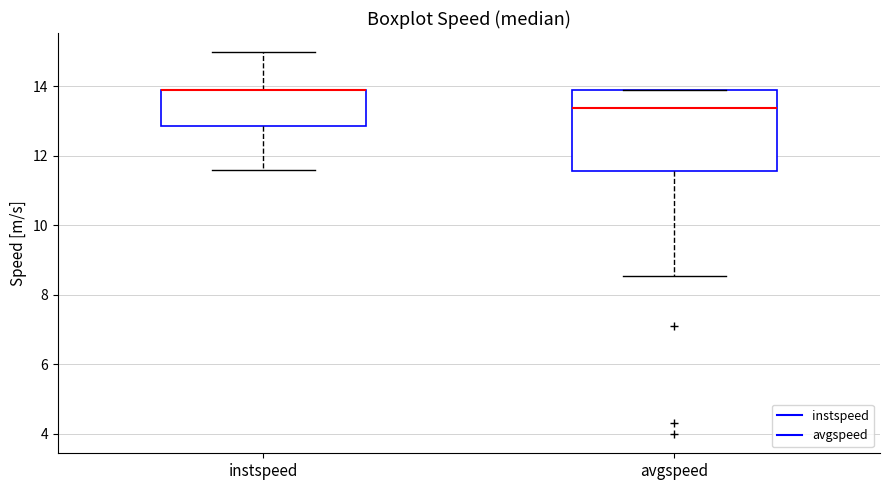

Which box is the tallest, from its lower edge to its upper edge?

avgspeed